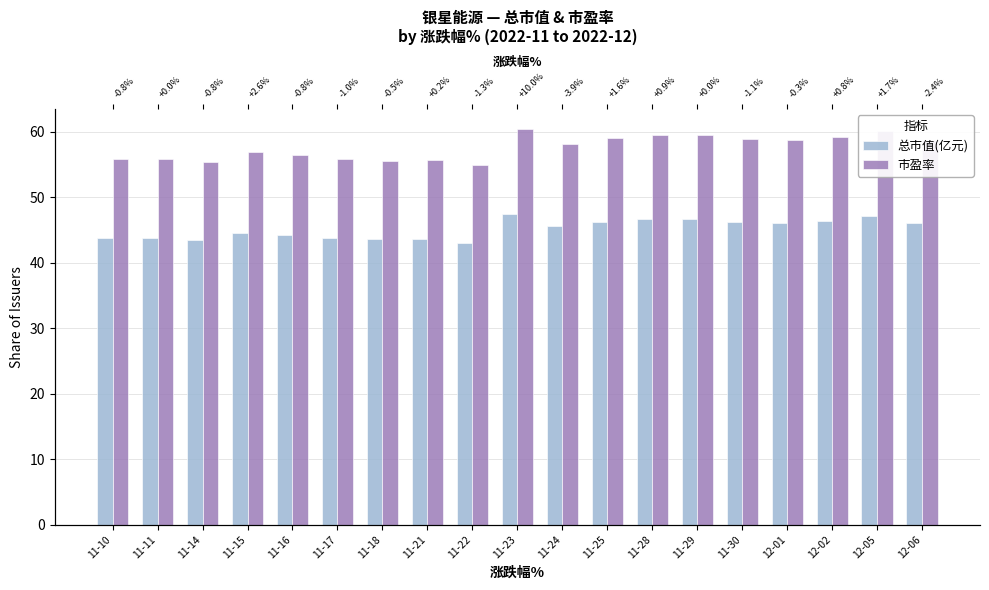

At how many categories does at least one series exceed 58?

10